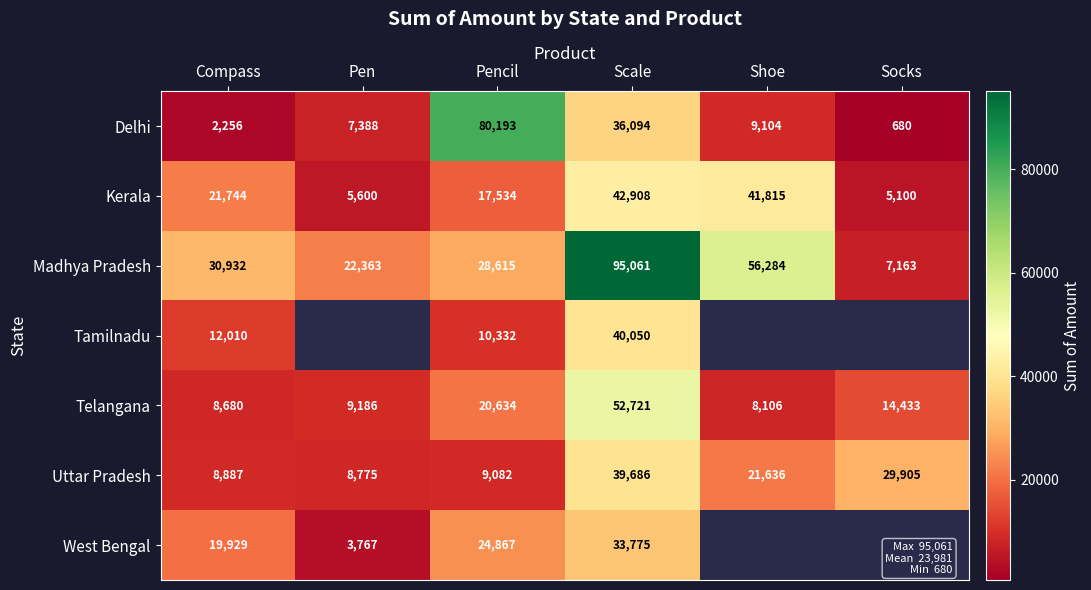

Which category has the lowest value in the Delhi series?

Socks